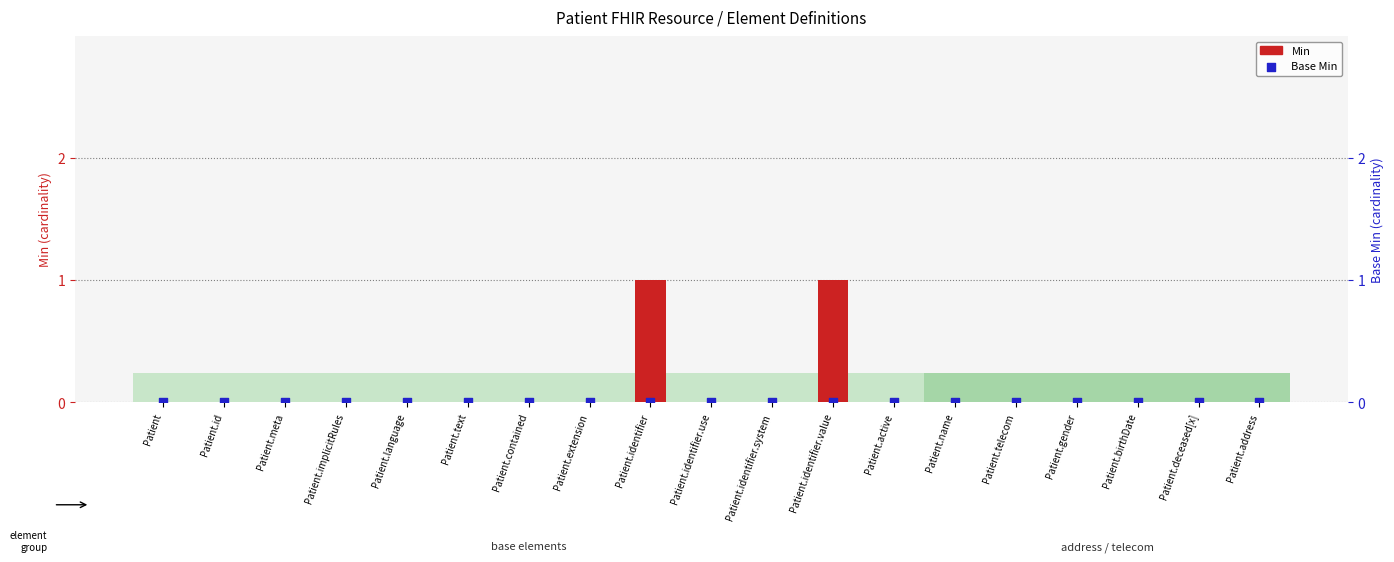

What is the total value across all series at Patient.identifier.value?

1